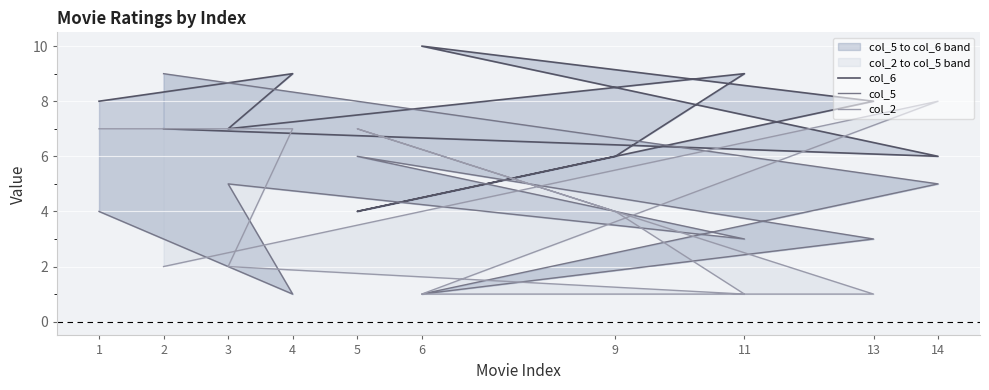

Where do col_2 and col_5 first cross each other?

4 and 3